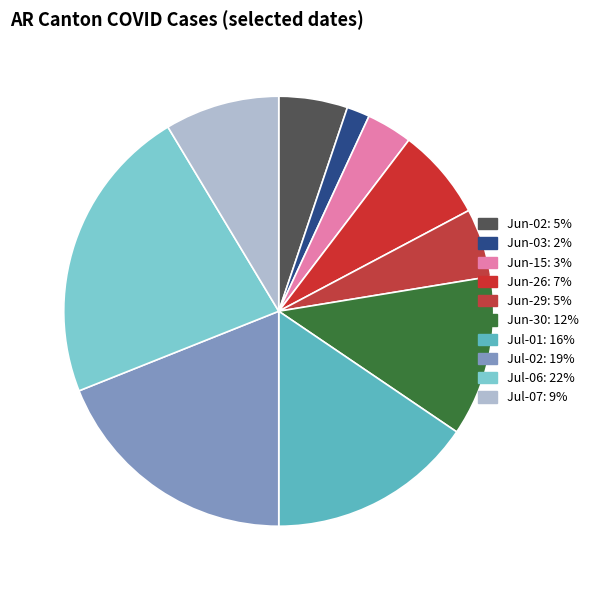

How many segments does this pie chart have?

10